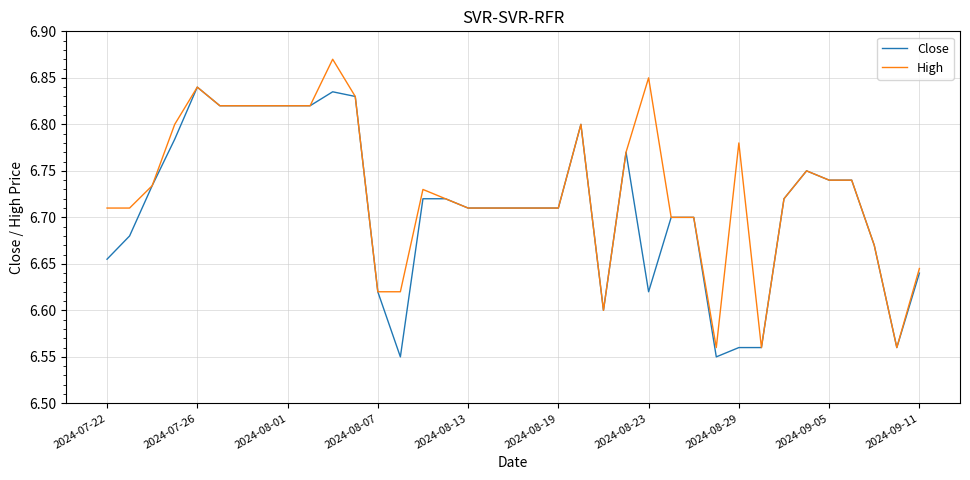

What is the difference between the second highest and second lowest values in the Close series?

0.3